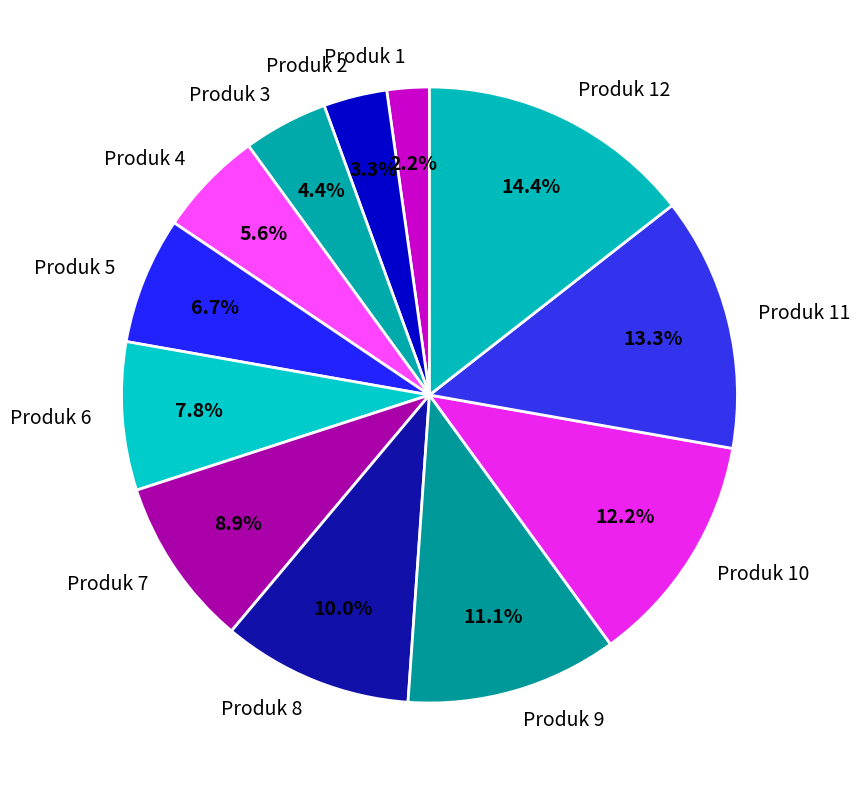

Is Produk 7 the majority of the pie?

No